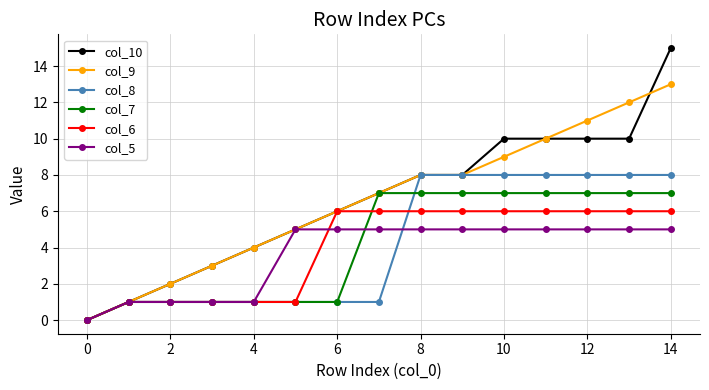

What is the greatest value displayed?

15